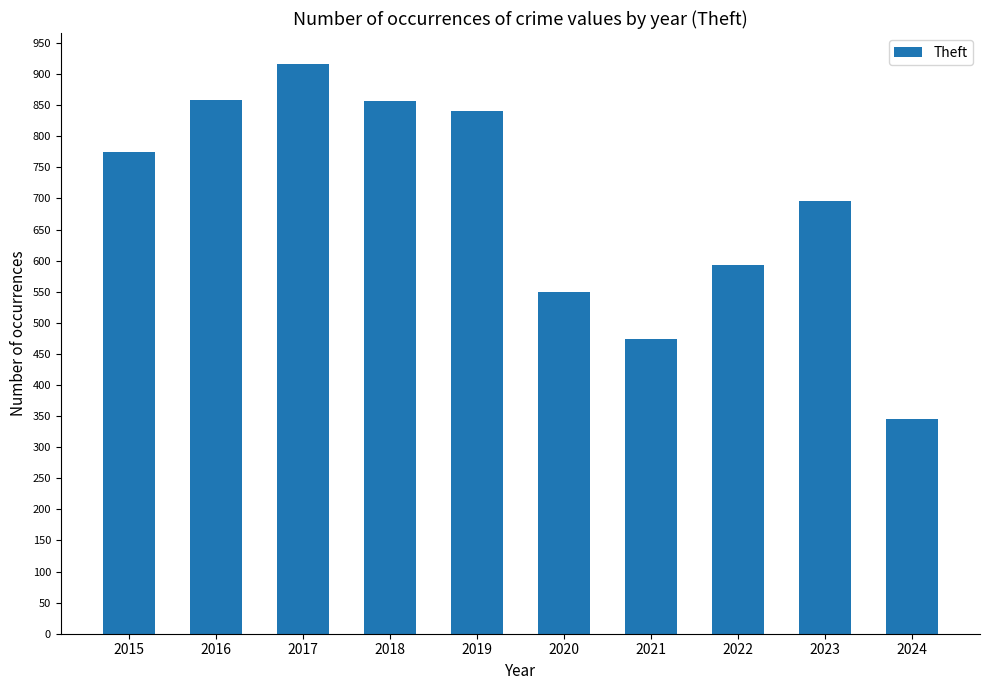

Are the bars horizontal?

No